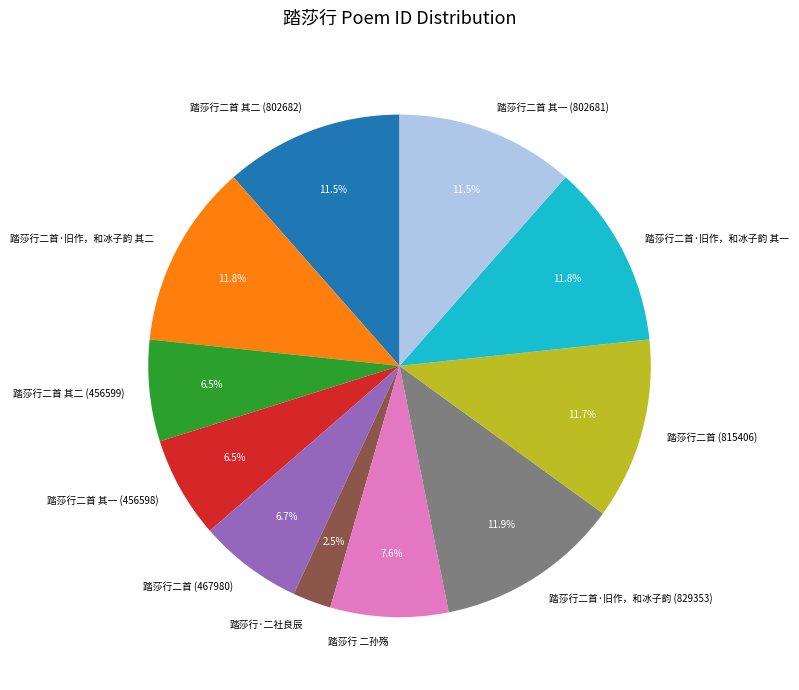

Which category has the smallest portion of the pie?

踏莎行·二社良辰